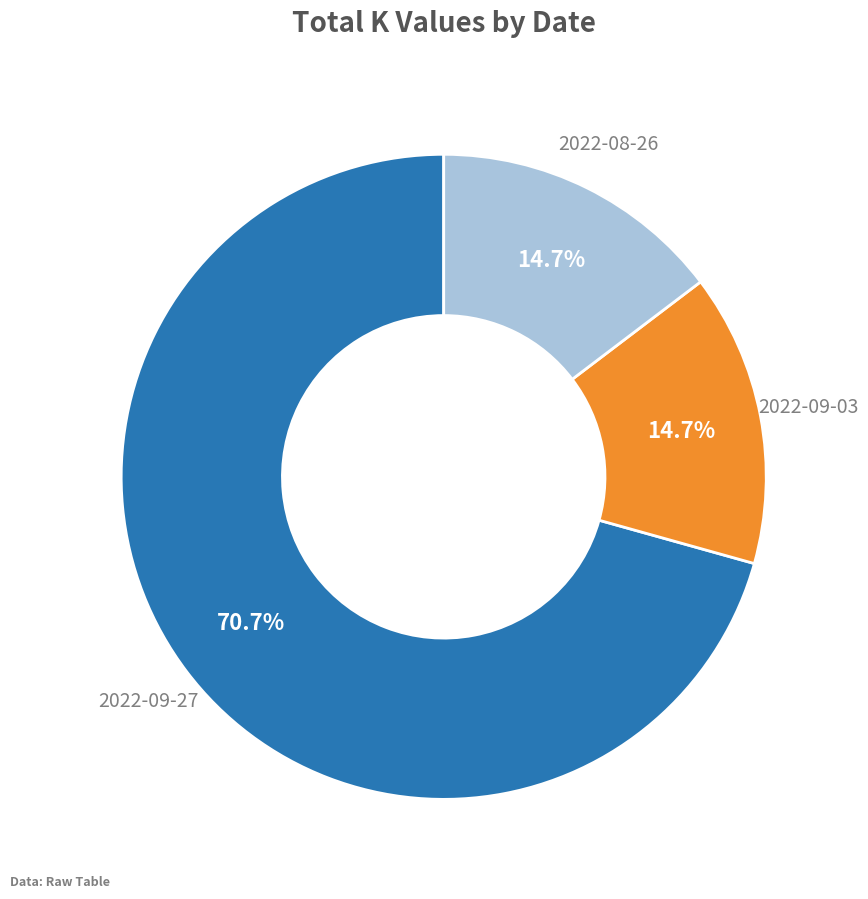

Is there a majority slice in this chart?

Yes